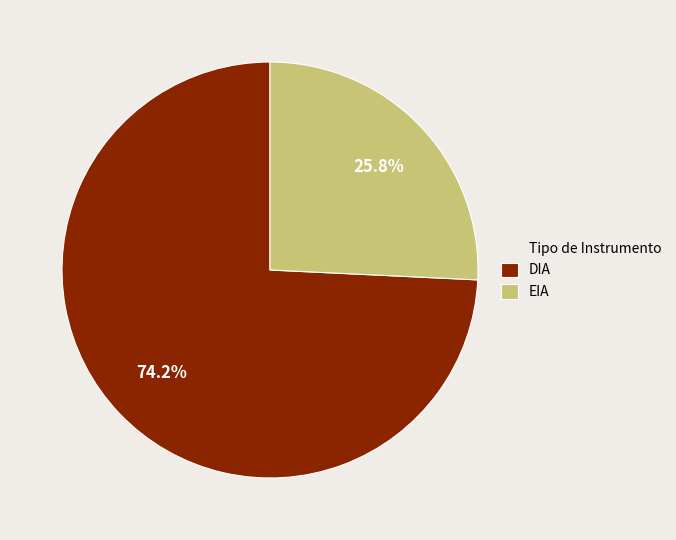

Is there any slice that represents more than half of the pie?

Yes